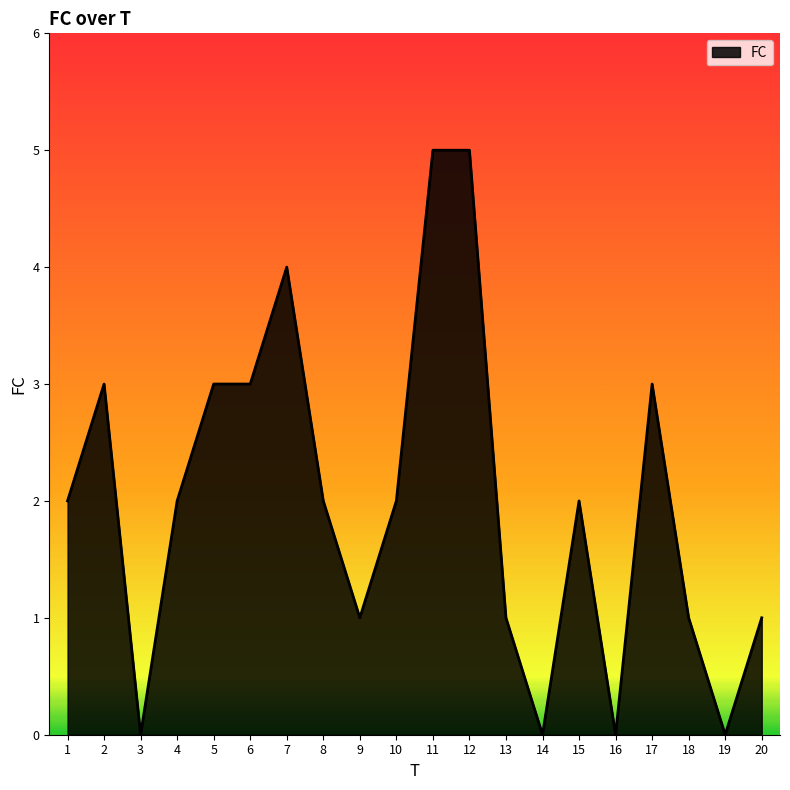

What is the maximum value shown in the chart?

5